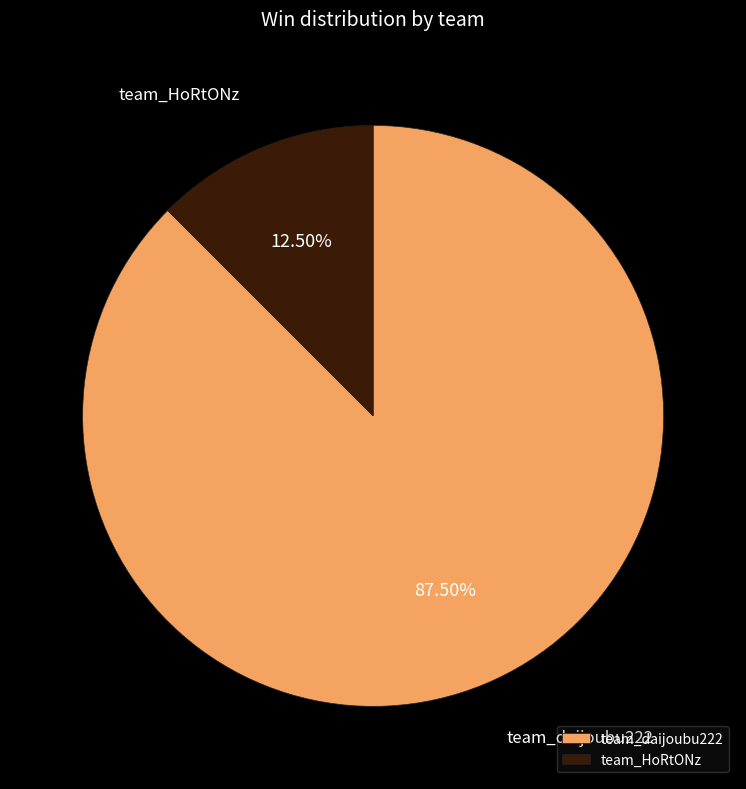

Do team_daijoubu222 and team_HoRtONz together represent more than half of the pie?

Yes